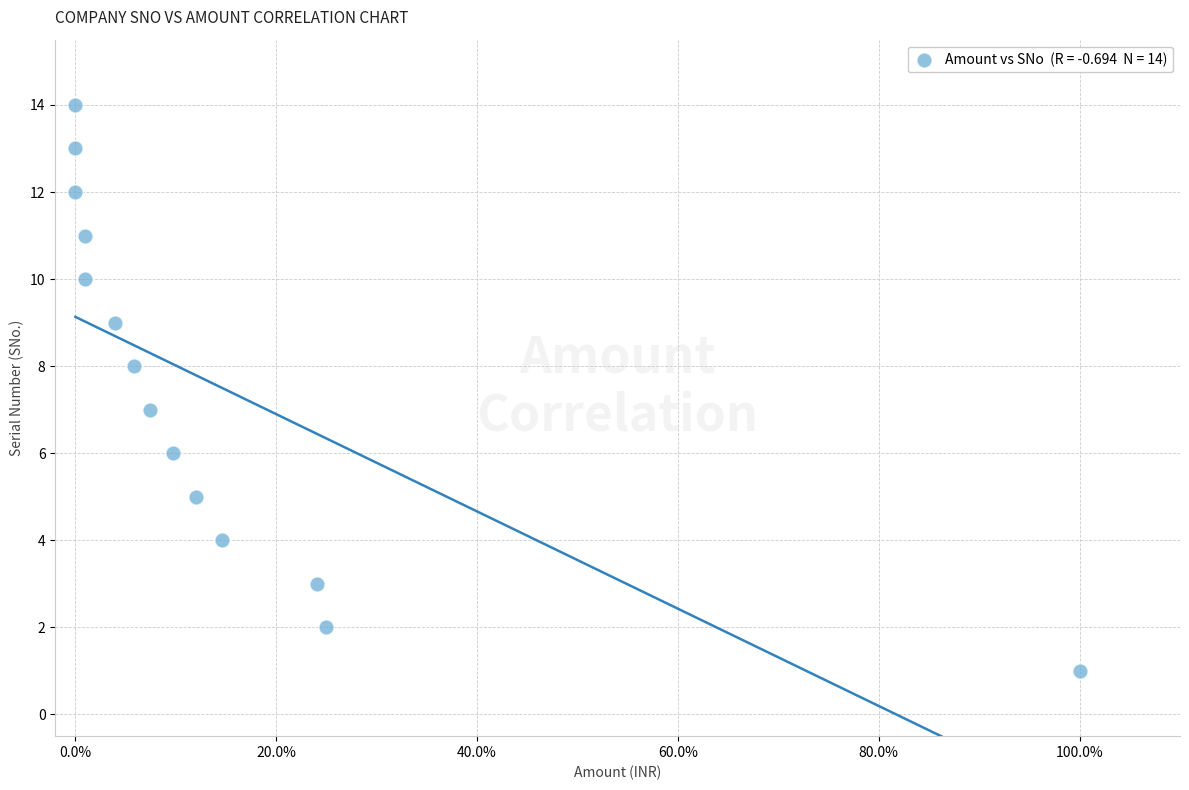

What is the range of Y values (max minus min)?

13